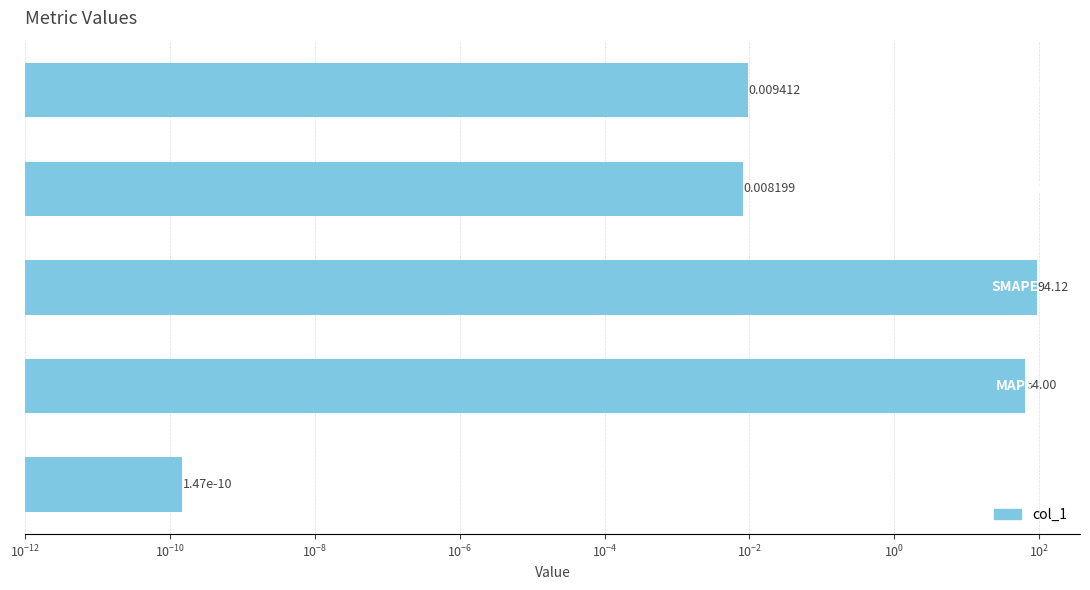

What is the value of the 2nd bar from the left?

64.0